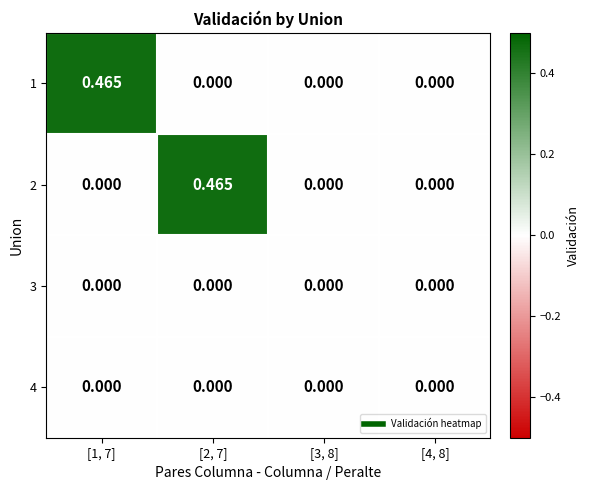

Which series changed the most between [1, 7] and [3, 8]?

1